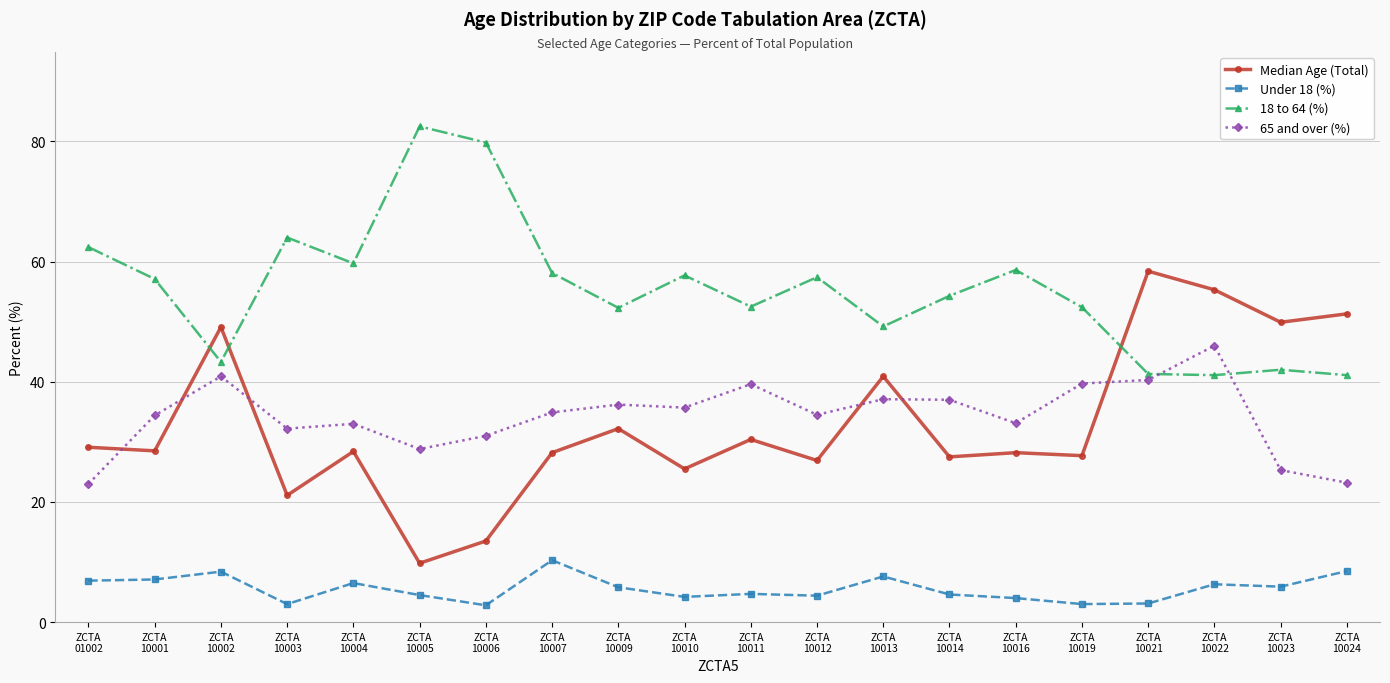

True or false: 18 to 64 (%) has more than 2 points higher than both neighbors.

True